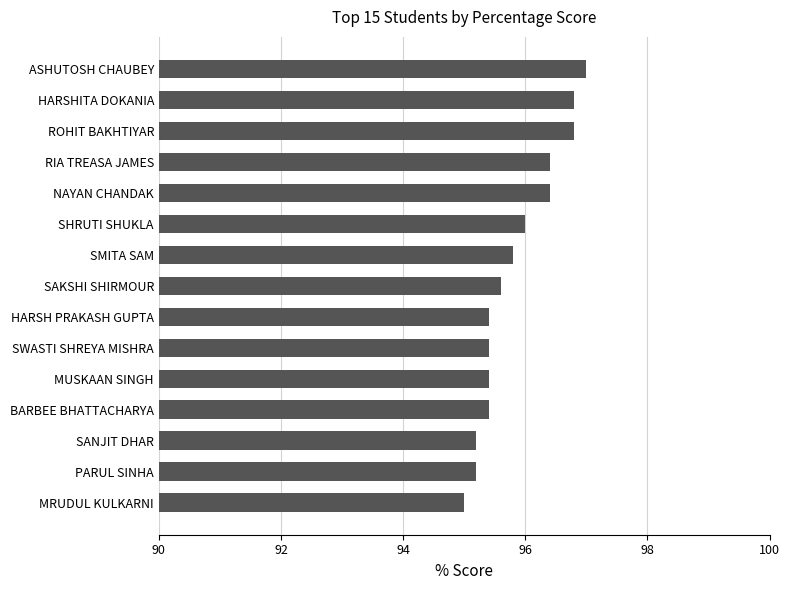

What is the change in value from RIA TREASA JAMES to SHRUTI SHUKLA?

-0.4